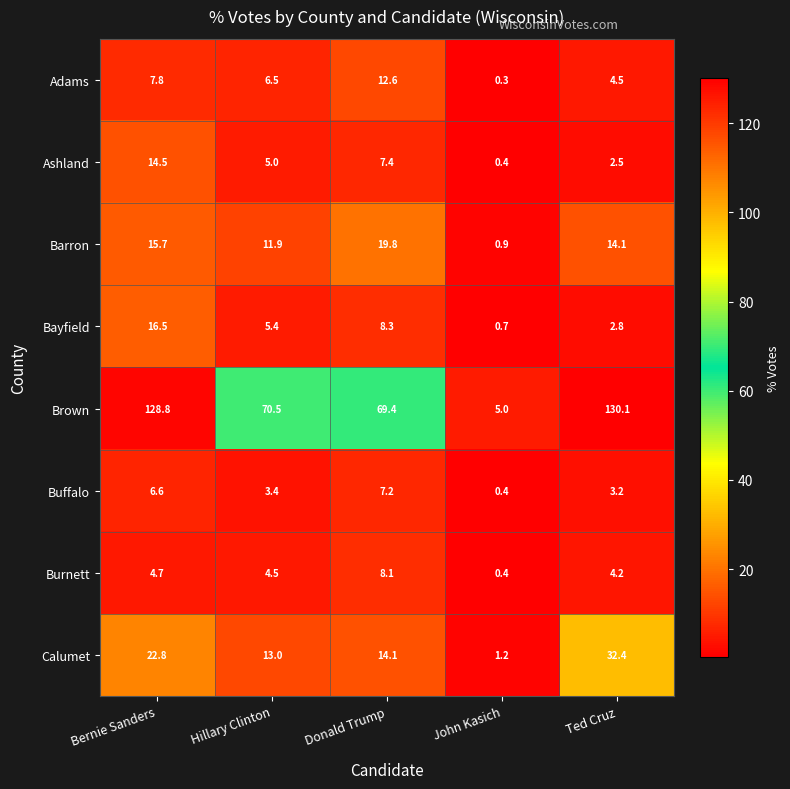

Which series has the largest total across all categories?

Brown